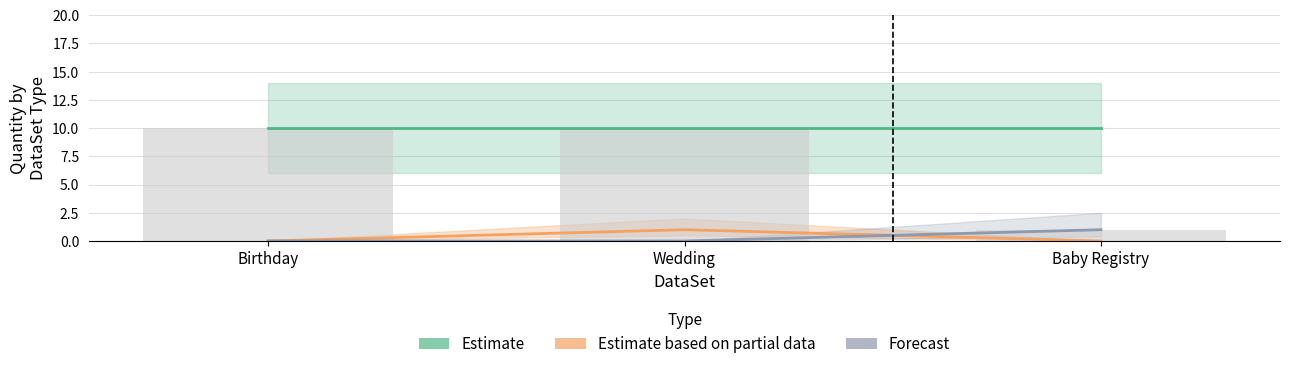

Which series has the largest range (max minus min)?

Estimate based on partial data